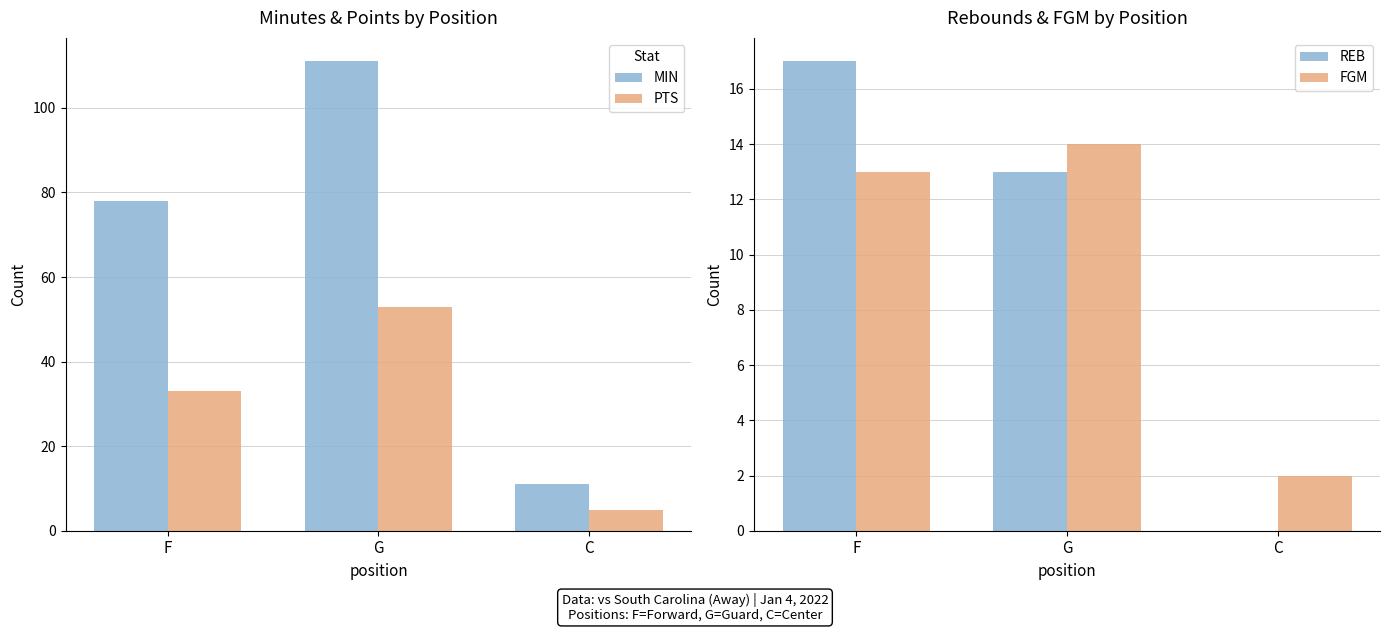

What are all the series names shown in the legend?

MIN, PTS, REB, FGM